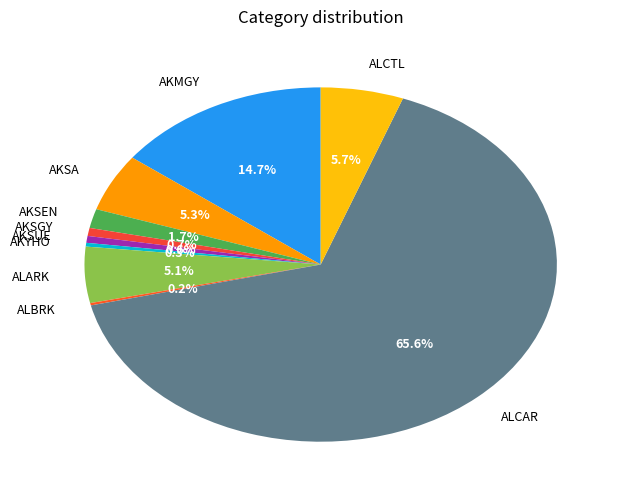

Between AKSEN and AKMGY, which is larger?

AKMGY